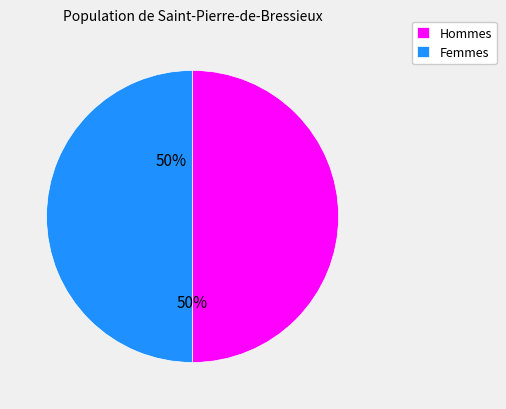

Approximately how many times larger is the value at Hommes compared to Femmes?

1.0